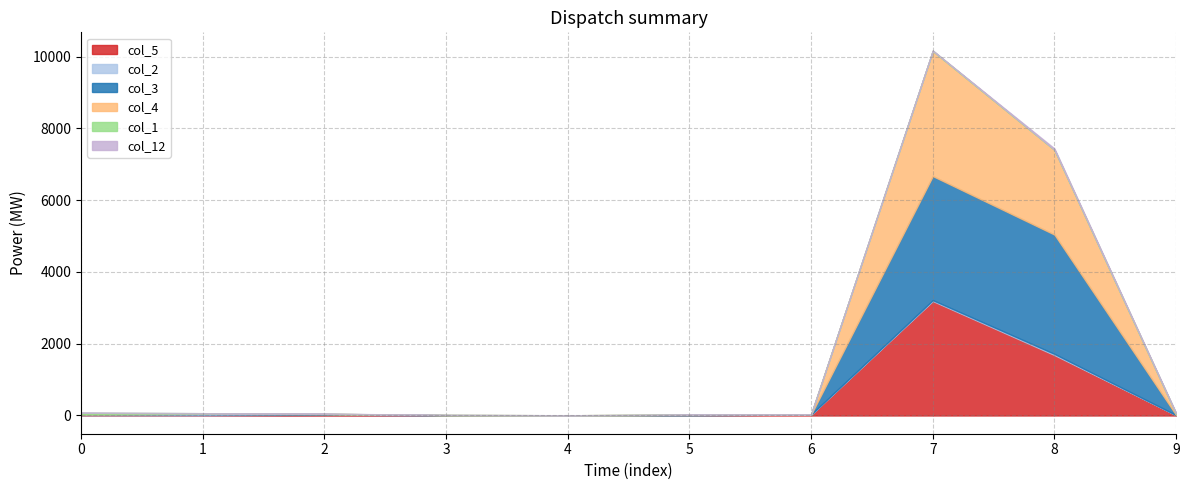

What is the average value of the col_5 series?

494